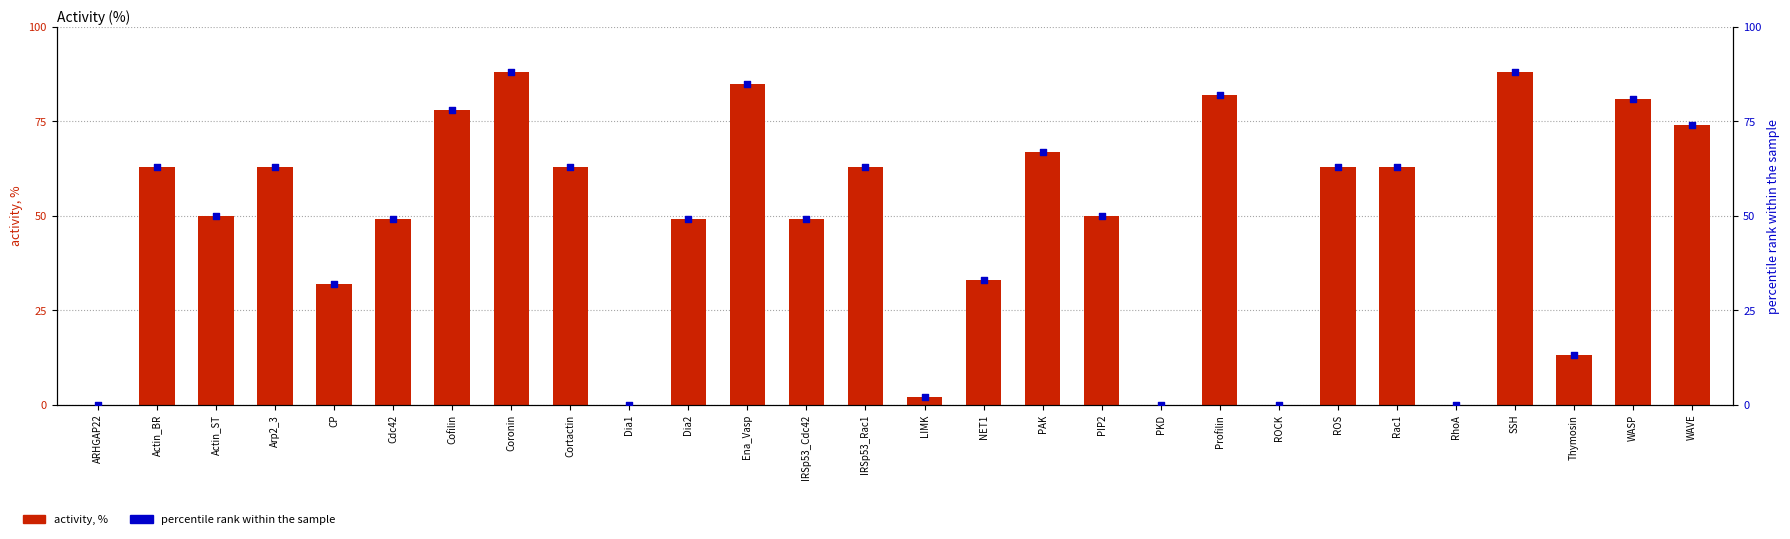

Is the value of percentile rank within the sample at RhoA greater than the value of activity, % at ROS?

No